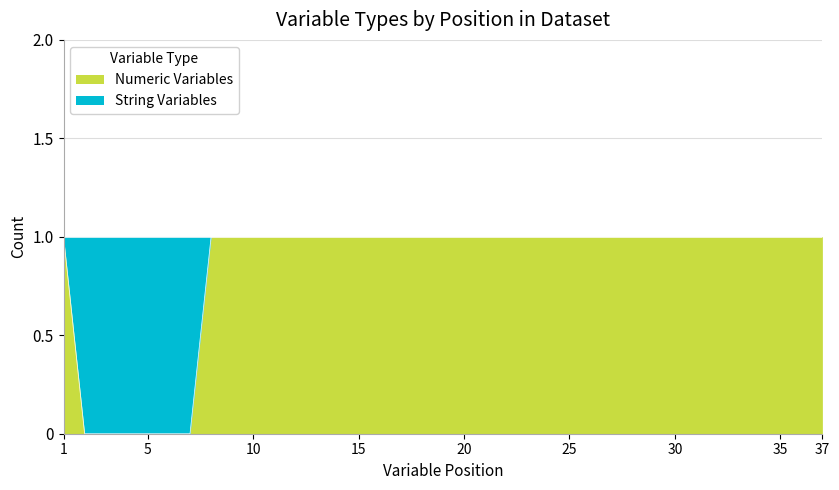

Read the value at 19.

1